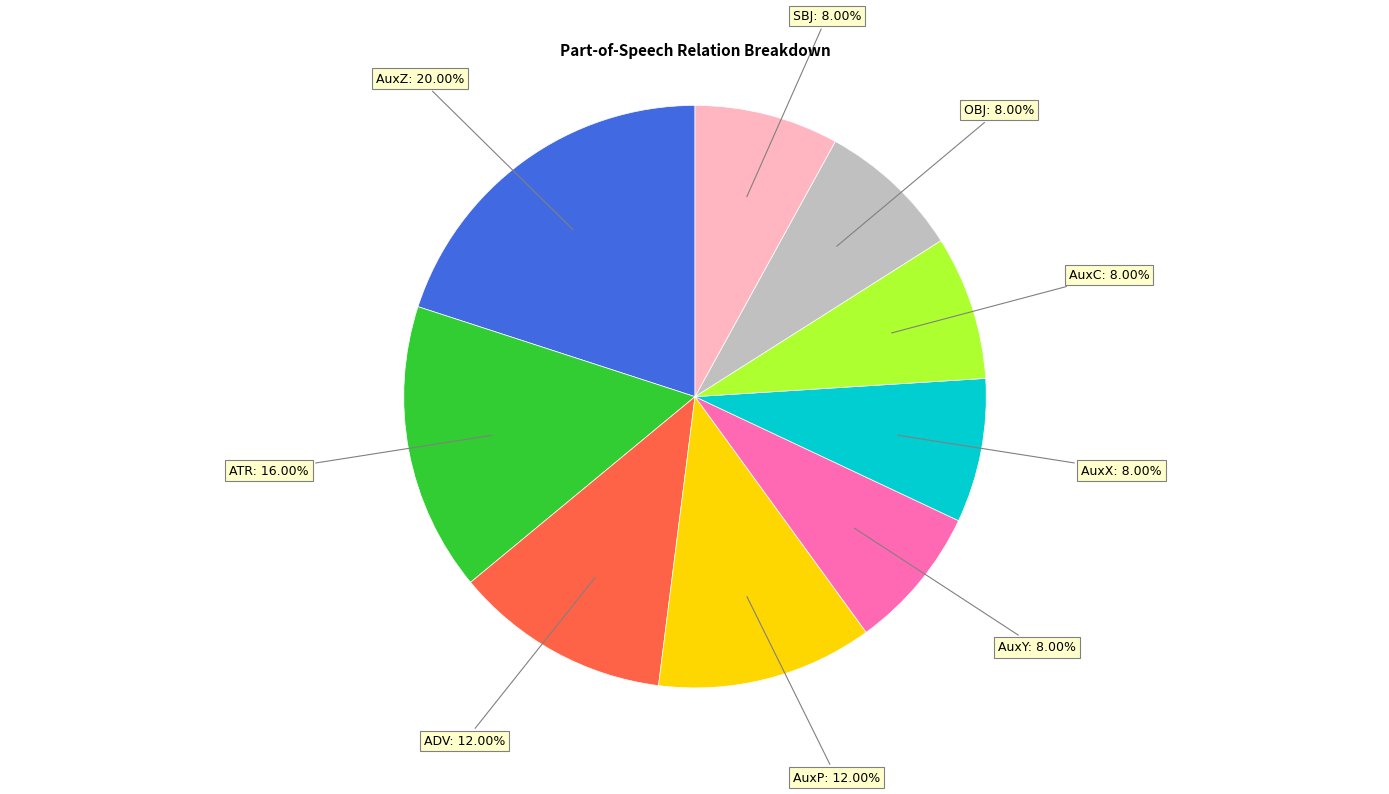

Is there any slice that represents more than half of the pie?

No